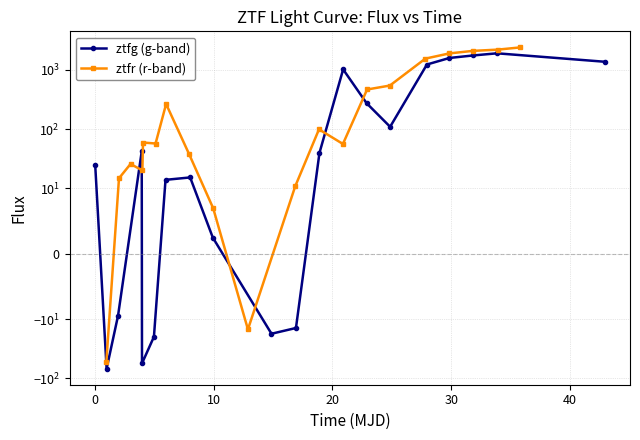

Reading left to right, list all the values displayed in this chart.

ztfg (g-band): 25.0	-68.5	-9.4	42.0	-55.8	-19.8	13.8	15.1	2.5	-17.6	-14.0	39.4	1023.0	273.8	109.1	1238.1	1598.1	1763.3	1915.5	1379.0
ztfr (r-band): -53.3	14.7	25.6	19.9	59.1	56.9	265.4	37.3	6.9	-14.8	10.7	98.8	55.9	467.2	544.8	1558.1	1906.6	2105.7	2210.8	2412.4